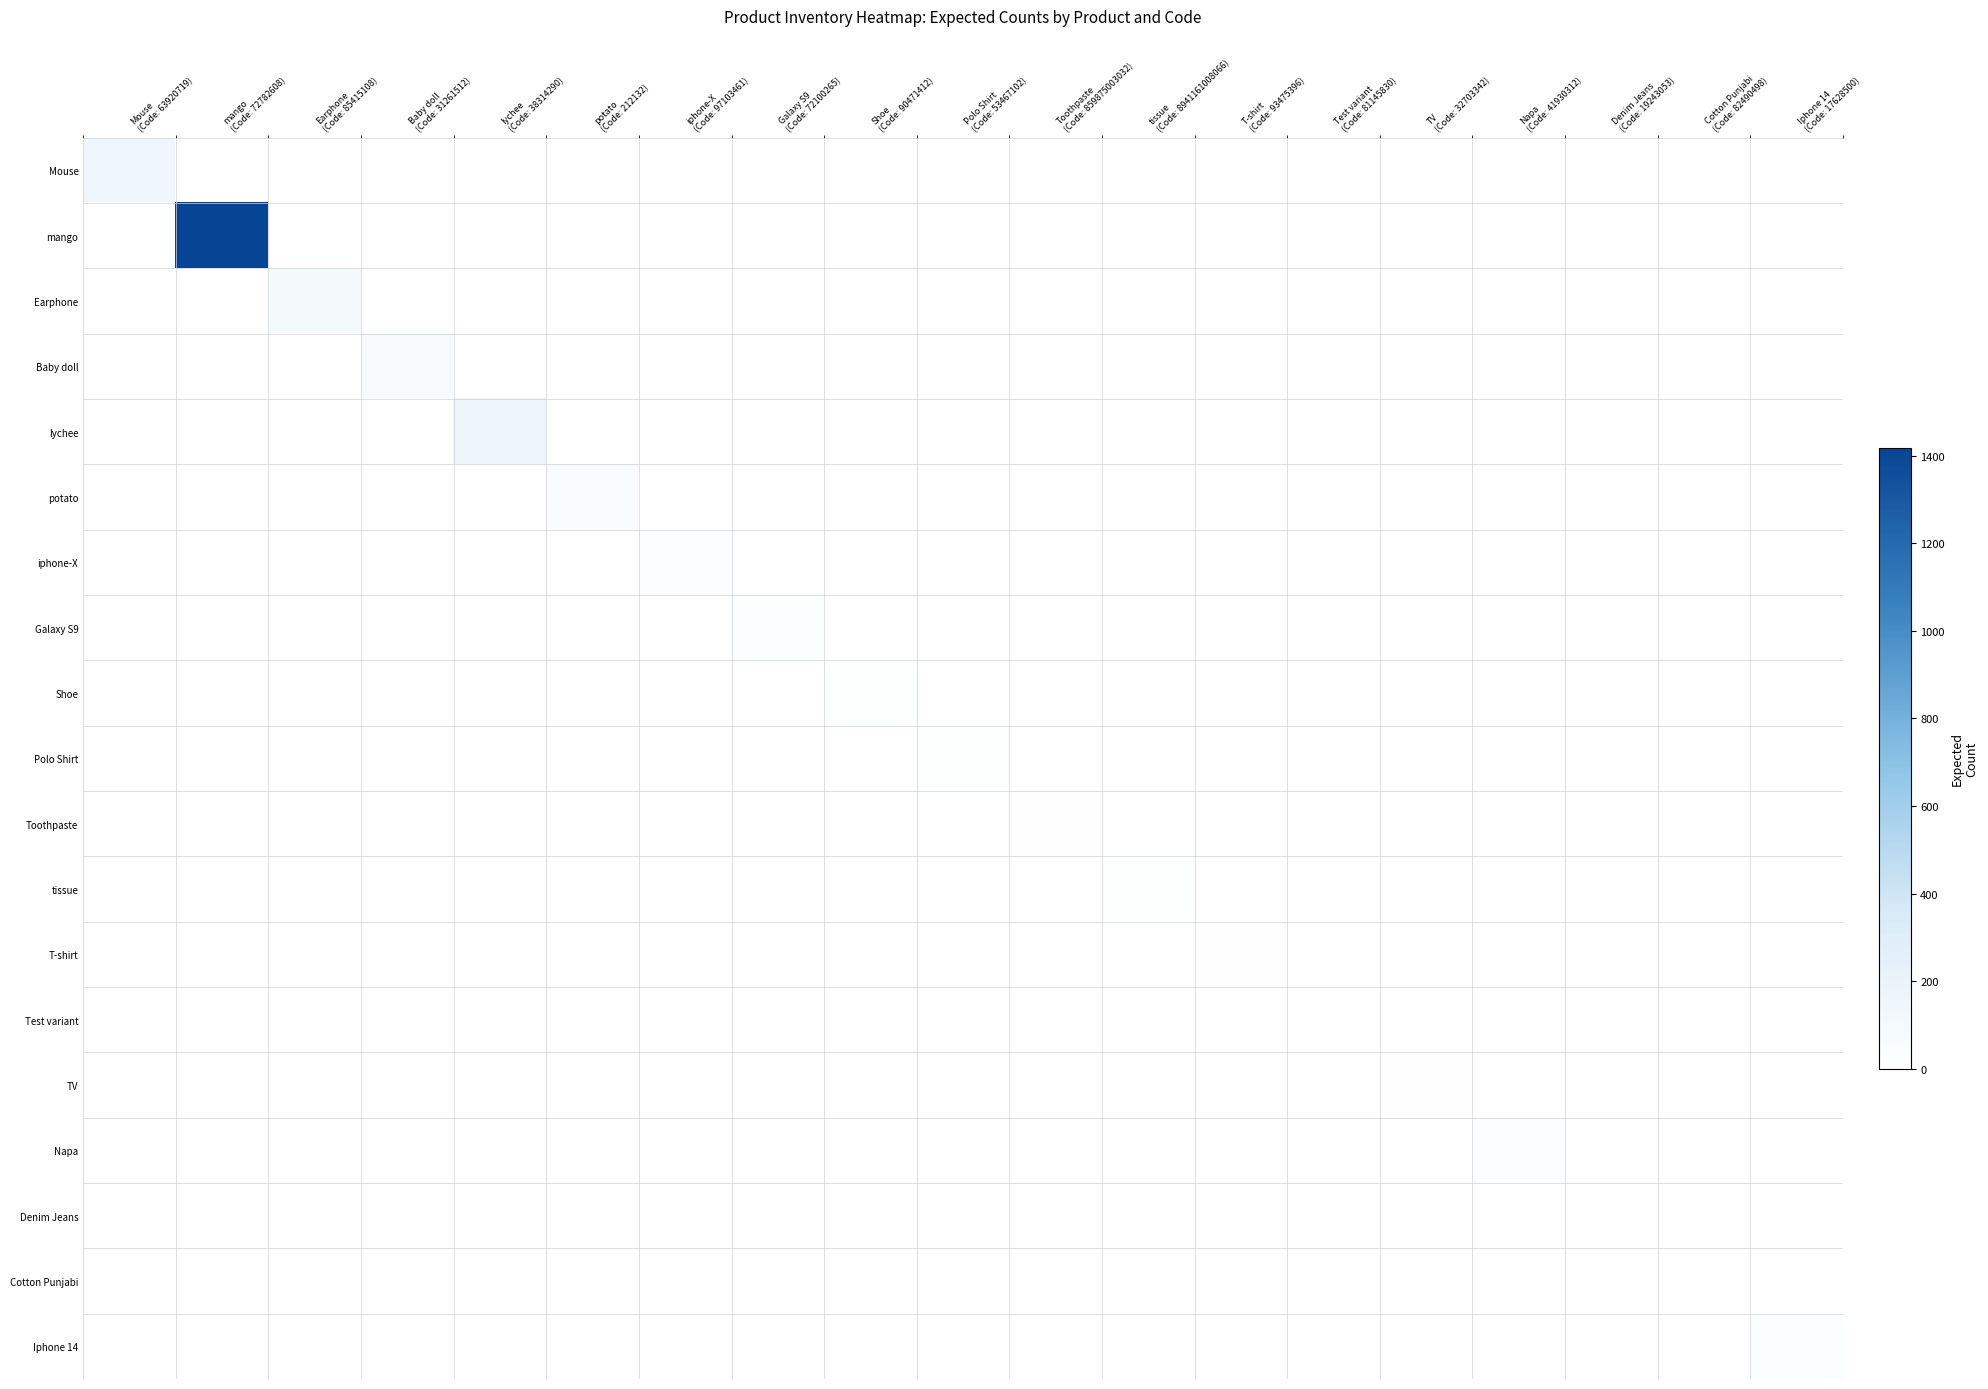

Reading left to right, list all the values displayed in this chart.

Mouse: Mouse
(Code: 63920719)=141	mango
(Code: 72782608)=0	Earphone
(Code: 85415108)=0	Baby doll
(Code: 31261512)=0	lychee
(Code: 38314290)=0	potato
(Code: 212132)=0	iphone-X
(Code: 97103461)=0	Galaxy S9
(Code: 72100265)=0	Shoe
(Code: 90471412)=0	Polo Shirt
(Code: 53467102)=0	Toothpaste
(Code: 859875003032)=0	tissue
(Code: 8941161008066)=0	T-shirt
(Code: 93475396)=0	Test variant
(Code: 81145830)=0	TV
(Code: 32703342)=0	Napa
(Code: 41930312)=0	Denim Jeans
(Code: 19243053)=0	Cotton Punjabi
(Code: 82490498)=0	Iphone 14
(Code: 17628500)=0
mango: Mouse
(Code: 63920719)=0	mango
(Code: 72782608)=1418	Earphone
(Code: 85415108)=0	Baby doll
(Code: 31261512)=0	lychee
(Code: 38314290)=0	potato
(Code: 212132)=0	iphone-X
(Code: 97103461)=0	Galaxy S9
(Code: 72100265)=0	Shoe
(Code: 90471412)=0	Polo Shirt
(Code: 53467102)=0	Toothpaste
(Code: 859875003032)=0	tissue
(Code: 8941161008066)=0	T-shirt
(Code: 93475396)=0	Test variant
(Code: 81145830)=0	TV
(Code: 32703342)=0	Napa
(Code: 41930312)=0	Denim Jeans
(Code: 19243053)=0	Cotton Punjabi
(Code: 82490498)=0	Iphone 14
(Code: 17628500)=0
Earphone: Mouse
(Code: 63920719)=0	mango
(Code: 72782608)=0	Earphone
(Code: 85415108)=100	Baby doll
(Code: 31261512)=0	lychee
(Code: 38314290)=0	potato
(Code: 212132)=0	iphone-X
(Code: 97103461)=0	Galaxy S9
(Code: 72100265)=0	Shoe
(Code: 90471412)=0	Polo Shirt
(Code: 53467102)=0	Toothpaste
(Code: 859875003032)=0	tissue
(Code: 8941161008066)=0	T-shirt
(Code: 93475396)=0	Test variant
(Code: 81145830)=0	TV
(Code: 32703342)=0	Napa
(Code: 41930312)=0	Denim Jeans
(Code: 19243053)=0	Cotton Punjabi
(Code: 82490498)=0	Iphone 14
(Code: 17628500)=0
Baby doll: Mouse
(Code: 63920719)=0	mango
(Code: 72782608)=0	Earphone
(Code: 85415108)=0	Baby doll
(Code: 31261512)=73	lychee
(Code: 38314290)=0	potato
(Code: 212132)=0	iphone-X
(Code: 97103461)=0	Galaxy S9
(Code: 72100265)=0	Shoe
(Code: 90471412)=0	Polo Shirt
(Code: 53467102)=0	Toothpaste
(Code: 859875003032)=0	tissue
(Code: 8941161008066)=0	T-shirt
(Code: 93475396)=0	Test variant
(Code: 81145830)=0	TV
(Code: 32703342)=0	Napa
(Code: 41930312)=0	Denim Jeans
(Code: 19243053)=0	Cotton Punjabi
(Code: 82490498)=0	Iphone 14
(Code: 17628500)=0
lychee: Mouse
(Code: 63920719)=0	mango
(Code: 72782608)=0	Earphone
(Code: 85415108)=0	Baby doll
(Code: 31261512)=0	lychee
(Code: 38314290)=170	potato
(Code: 212132)=0	iphone-X
(Code: 97103461)=0	Galaxy S9
(Code: 72100265)=0	Shoe
(Code: 90471412)=0	Polo Shirt
(Code: 53467102)=0	Toothpaste
(Code: 859875003032)=0	tissue
(Code: 8941161008066)=0	T-shirt
(Code: 93475396)=0	Test variant
(Code: 81145830)=0	TV
(Code: 32703342)=0	Napa
(Code: 41930312)=0	Denim Jeans
(Code: 19243053)=0	Cotton Punjabi
(Code: 82490498)=0	Iphone 14
(Code: 17628500)=0
potato: Mouse
(Code: 63920719)=0	mango
(Code: 72782608)=0	Earphone
(Code: 85415108)=0	Baby doll
(Code: 31261512)=0	lychee
(Code: 38314290)=0	potato
(Code: 212132)=50	iphone-X
(Code: 97103461)=0	Galaxy S9
(Code: 72100265)=0	Shoe
(Code: 90471412)=0	Polo Shirt
(Code: 53467102)=0	Toothpaste
(Code: 859875003032)=0	tissue
(Code: 8941161008066)=0	T-shirt
(Code: 93475396)=0	Test variant
(Code: 81145830)=0	TV
(Code: 32703342)=0	Napa
(Code: 41930312)=0	Denim Jeans
(Code: 19243053)=0	Cotton Punjabi
(Code: 82490498)=0	Iphone 14
(Code: 17628500)=0
iphone-X: Mouse
(Code: 63920719)=0	mango
(Code: 72782608)=0	Earphone
(Code: 85415108)=0	Baby doll
(Code: 31261512)=0	lychee
(Code: 38314290)=0	potato
(Code: 212132)=0	iphone-X
(Code: 97103461)=29	Galaxy S9
(Code: 72100265)=0	Shoe
(Code: 90471412)=0	Polo Shirt
(Code: 53467102)=0	Toothpaste
(Code: 859875003032)=0	tissue
(Code: 8941161008066)=0	T-shirt
(Code: 93475396)=0	Test variant
(Code: 81145830)=0	TV
(Code: 32703342)=0	Napa
(Code: 41930312)=0	Denim Jeans
(Code: 19243053)=0	Cotton Punjabi
(Code: 82490498)=0	Iphone 14
(Code: 17628500)=0
Galaxy S9: Mouse
(Code: 63920719)=0	mango
(Code: 72782608)=0	Earphone
(Code: 85415108)=0	Baby doll
(Code: 31261512)=0	lychee
(Code: 38314290)=0	potato
(Code: 212132)=0	iphone-X
(Code: 97103461)=0	Galaxy S9
(Code: 72100265)=24	Shoe
(Code: 90471412)=0	Polo Shirt
(Code: 53467102)=0	Toothpaste
(Code: 859875003032)=0	tissue
(Code: 8941161008066)=0	T-shirt
(Code: 93475396)=0	Test variant
(Code: 81145830)=0	TV
(Code: 32703342)=0	Napa
(Code: 41930312)=0	Denim Jeans
(Code: 19243053)=0	Cotton Punjabi
(Code: 82490498)=0	Iphone 14
(Code: 17628500)=0
Shoe: Mouse
(Code: 63920719)=0	mango
(Code: 72782608)=0	Earphone
(Code: 85415108)=0	Baby doll
(Code: 31261512)=0	lychee
(Code: 38314290)=0	potato
(Code: 212132)=0	iphone-X
(Code: 97103461)=0	Galaxy S9
(Code: 72100265)=0	Shoe
(Code: 90471412)=14	Polo Shirt
(Code: 53467102)=0	Toothpaste
(Code: 859875003032)=0	tissue
(Code: 8941161008066)=0	T-shirt
(Code: 93475396)=0	Test variant
(Code: 81145830)=0	TV
(Code: 32703342)=0	Napa
(Code: 41930312)=0	Denim Jeans
(Code: 19243053)=0	Cotton Punjabi
(Code: 82490498)=0	Iphone 14
(Code: 17628500)=0
Polo Shirt: Mouse
(Code: 63920719)=0	mango
(Code: 72782608)=0	Earphone
(Code: 85415108)=0	Baby doll
(Code: 31261512)=0	lychee
(Code: 38314290)=0	potato
(Code: 212132)=0	iphone-X
(Code: 97103461)=0	Galaxy S9
(Code: 72100265)=0	Shoe
(Code: 90471412)=0	Polo Shirt
(Code: 53467102)=14	Toothpaste
(Code: 859875003032)=0	tissue
(Code: 8941161008066)=0	T-shirt
(Code: 93475396)=0	Test variant
(Code: 81145830)=0	TV
(Code: 32703342)=0	Napa
(Code: 41930312)=0	Denim Jeans
(Code: 19243053)=0	Cotton Punjabi
(Code: 82490498)=0	Iphone 14
(Code: 17628500)=0
Toothpaste: Mouse
(Code: 63920719)=0	mango
(Code: 72782608)=0	Earphone
(Code: 85415108)=0	Baby doll
(Code: 31261512)=0	lychee
(Code: 38314290)=0	potato
(Code: 212132)=0	iphone-X
(Code: 97103461)=0	Galaxy S9
(Code: 72100265)=0	Shoe
(Code: 90471412)=0	Polo Shirt
(Code: 53467102)=0	Toothpaste
(Code: 859875003032)=10	tissue
(Code: 8941161008066)=0	T-shirt
(Code: 93475396)=0	Test variant
(Code: 81145830)=0	TV
(Code: 32703342)=0	Napa
(Code: 41930312)=0	Denim Jeans
(Code: 19243053)=0	Cotton Punjabi
(Code: 82490498)=0	Iphone 14
(Code: 17628500)=0
tissue: Mouse
(Code: 63920719)=0	mango
(Code: 72782608)=0	Earphone
(Code: 85415108)=0	Baby doll
(Code: 31261512)=0	lychee
(Code: 38314290)=0	potato
(Code: 212132)=0	iphone-X
(Code: 97103461)=0	Galaxy S9
(Code: 72100265)=0	Shoe
(Code: 90471412)=0	Polo Shirt
(Code: 53467102)=0	Toothpaste
(Code: 859875003032)=0	tissue
(Code: 8941161008066)=16	T-shirt
(Code: 93475396)=0	Test variant
(Code: 81145830)=0	TV
(Code: 32703342)=0	Napa
(Code: 41930312)=0	Denim Jeans
(Code: 19243053)=0	Cotton Punjabi
(Code: 82490498)=0	Iphone 14
(Code: 17628500)=0
T-shirt: Mouse
(Code: 63920719)=0	mango
(Code: 72782608)=0	Earphone
(Code: 85415108)=0	Baby doll
(Code: 31261512)=0	lychee
(Code: 38314290)=0	potato
(Code: 212132)=0	iphone-X
(Code: 97103461)=0	Galaxy S9
(Code: 72100265)=0	Shoe
(Code: 90471412)=0	Polo Shirt
(Code: 53467102)=0	Toothpaste
(Code: 859875003032)=0	tissue
(Code: 8941161008066)=0	T-shirt
(Code: 93475396)=10	Test variant
(Code: 81145830)=0	TV
(Code: 32703342)=0	Napa
(Code: 41930312)=0	Denim Jeans
(Code: 19243053)=0	Cotton Punjabi
(Code: 82490498)=0	Iphone 14
(Code: 17628500)=0
Test variant: Mouse
(Code: 63920719)=0	mango
(Code: 72782608)=0	Earphone
(Code: 85415108)=0	Baby doll
(Code: 31261512)=0	lychee
(Code: 38314290)=0	potato
(Code: 212132)=0	iphone-X
(Code: 97103461)=0	Galaxy S9
(Code: 72100265)=0	Shoe
(Code: 90471412)=0	Polo Shirt
(Code: 53467102)=0	Toothpaste
(Code: 859875003032)=0	tissue
(Code: 8941161008066)=0	T-shirt
(Code: 93475396)=0	Test variant
(Code: 81145830)=2	TV
(Code: 32703342)=0	Napa
(Code: 41930312)=0	Denim Jeans
(Code: 19243053)=0	Cotton Punjabi
(Code: 82490498)=0	Iphone 14
(Code: 17628500)=0
TV: Mouse
(Code: 63920719)=0	mango
(Code: 72782608)=0	Earphone
(Code: 85415108)=0	Baby doll
(Code: 31261512)=0	lychee
(Code: 38314290)=0	potato
(Code: 212132)=0	iphone-X
(Code: 97103461)=0	Galaxy S9
(Code: 72100265)=0	Shoe
(Code: 90471412)=0	Polo Shirt
(Code: 53467102)=0	Toothpaste
(Code: 859875003032)=0	tissue
(Code: 8941161008066)=0	T-shirt
(Code: 93475396)=0	Test variant
(Code: 81145830)=0	TV
(Code: 32703342)=8	Napa
(Code: 41930312)=0	Denim Jeans
(Code: 19243053)=0	Cotton Punjabi
(Code: 82490498)=0	Iphone 14
(Code: 17628500)=0
Napa: Mouse
(Code: 63920719)=0	mango
(Code: 72782608)=0	Earphone
(Code: 85415108)=0	Baby doll
(Code: 31261512)=0	lychee
(Code: 38314290)=0	potato
(Code: 212132)=0	iphone-X
(Code: 97103461)=0	Galaxy S9
(Code: 72100265)=0	Shoe
(Code: 90471412)=0	Polo Shirt
(Code: 53467102)=0	Toothpaste
(Code: 859875003032)=0	tissue
(Code: 8941161008066)=0	T-shirt
(Code: 93475396)=0	Test variant
(Code: 81145830)=0	TV
(Code: 32703342)=0	Napa
(Code: 41930312)=23	Denim Jeans
(Code: 19243053)=0	Cotton Punjabi
(Code: 82490498)=0	Iphone 14
(Code: 17628500)=0
Denim Jeans: Mouse
(Code: 63920719)=0	mango
(Code: 72782608)=0	Earphone
(Code: 85415108)=0	Baby doll
(Code: 31261512)=0	lychee
(Code: 38314290)=0	potato
(Code: 212132)=0	iphone-X
(Code: 97103461)=0	Galaxy S9
(Code: 72100265)=0	Shoe
(Code: 90471412)=0	Polo Shirt
(Code: 53467102)=0	Toothpaste
(Code: 859875003032)=0	tissue
(Code: 8941161008066)=0	T-shirt
(Code: 93475396)=0	Test variant
(Code: 81145830)=0	TV
(Code: 32703342)=0	Napa
(Code: 41930312)=0	Denim Jeans
(Code: 19243053)=5	Cotton Punjabi
(Code: 82490498)=0	Iphone 14
(Code: 17628500)=0
Cotton Punjabi: Mouse
(Code: 63920719)=0	mango
(Code: 72782608)=0	Earphone
(Code: 85415108)=0	Baby doll
(Code: 31261512)=0	lychee
(Code: 38314290)=0	potato
(Code: 212132)=0	iphone-X
(Code: 97103461)=0	Galaxy S9
(Code: 72100265)=0	Shoe
(Code: 90471412)=0	Polo Shirt
(Code: 53467102)=0	Toothpaste
(Code: 859875003032)=0	tissue
(Code: 8941161008066)=0	T-shirt
(Code: 93475396)=0	Test variant
(Code: 81145830)=0	TV
(Code: 32703342)=0	Napa
(Code: 41930312)=0	Denim Jeans
(Code: 19243053)=0	Cotton Punjabi
(Code: 82490498)=1	Iphone 14
(Code: 17628500)=0
Iphone 14: Mouse
(Code: 63920719)=0	mango
(Code: 72782608)=0	Earphone
(Code: 85415108)=0	Baby doll
(Code: 31261512)=0	lychee
(Code: 38314290)=0	potato
(Code: 212132)=0	iphone-X
(Code: 97103461)=0	Galaxy S9
(Code: 72100265)=0	Shoe
(Code: 90471412)=0	Polo Shirt
(Code: 53467102)=0	Toothpaste
(Code: 859875003032)=0	tissue
(Code: 8941161008066)=0	T-shirt
(Code: 93475396)=0	Test variant
(Code: 81145830)=0	TV
(Code: 32703342)=0	Napa
(Code: 41930312)=0	Denim Jeans
(Code: 19243053)=0	Cotton Punjabi
(Code: 82490498)=0	Iphone 14
(Code: 17628500)=29